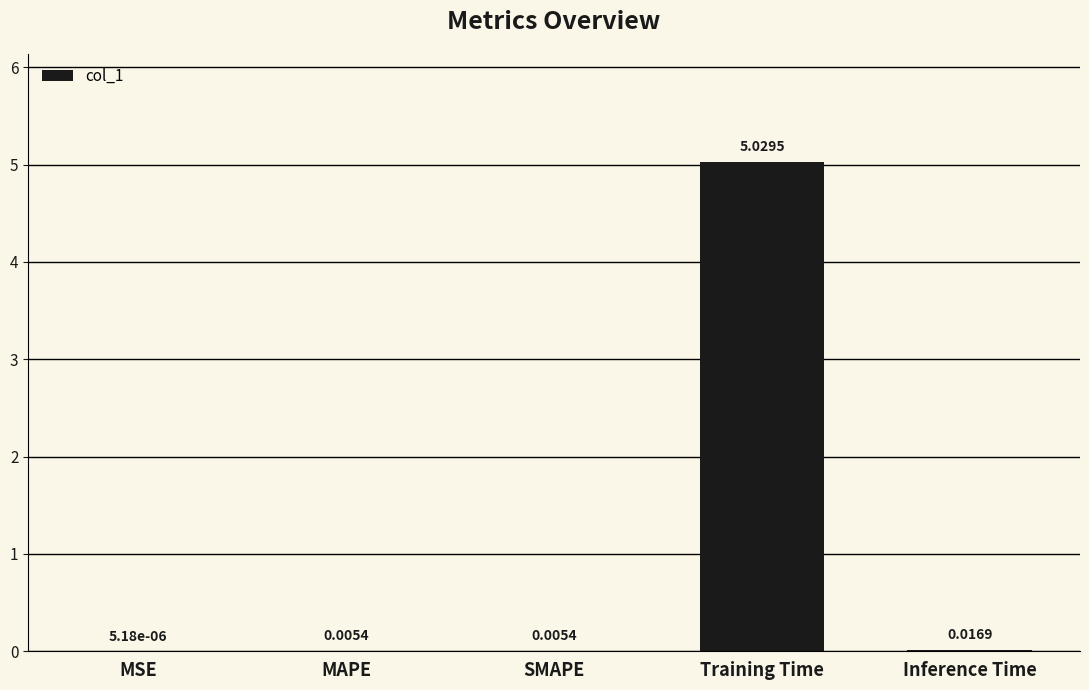

What is the sum of all values?

5.1